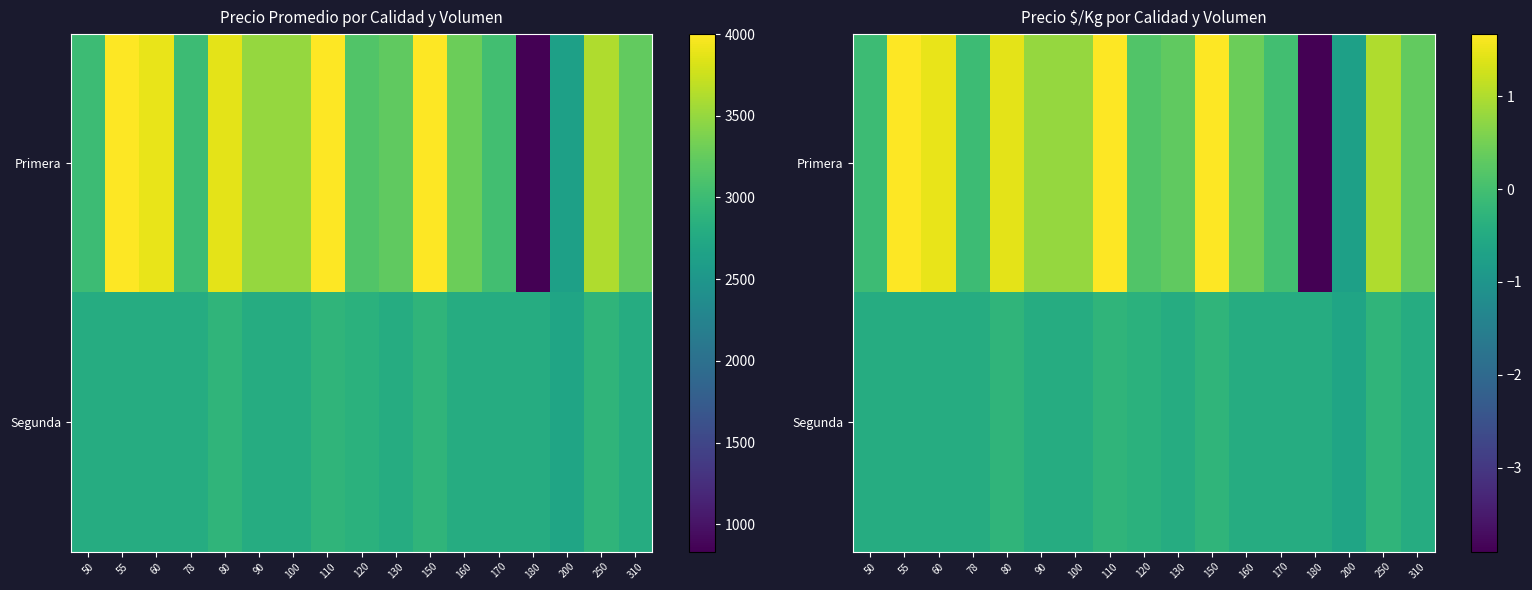

What is the difference between the highest and lowest values at 250?

1.3